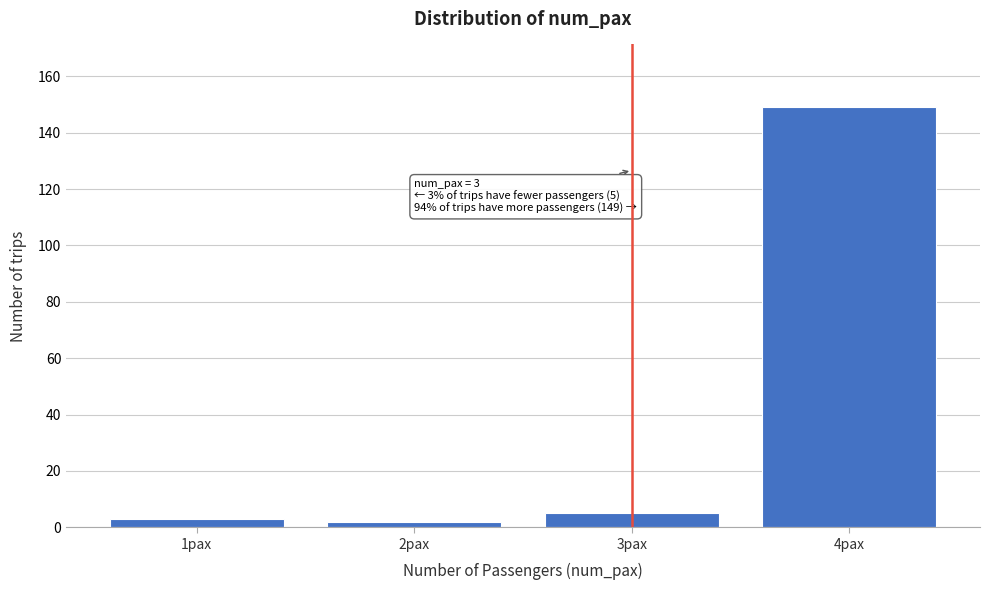

Reading left to right, transcribe all the data shown in this chart.

1pax=3	2pax=2	3pax=5	4pax=149